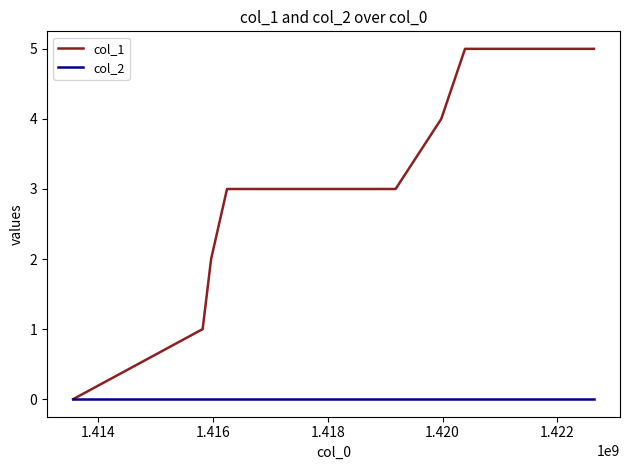

List the series in order of their overall mean, lowest first.

col_2, col_1